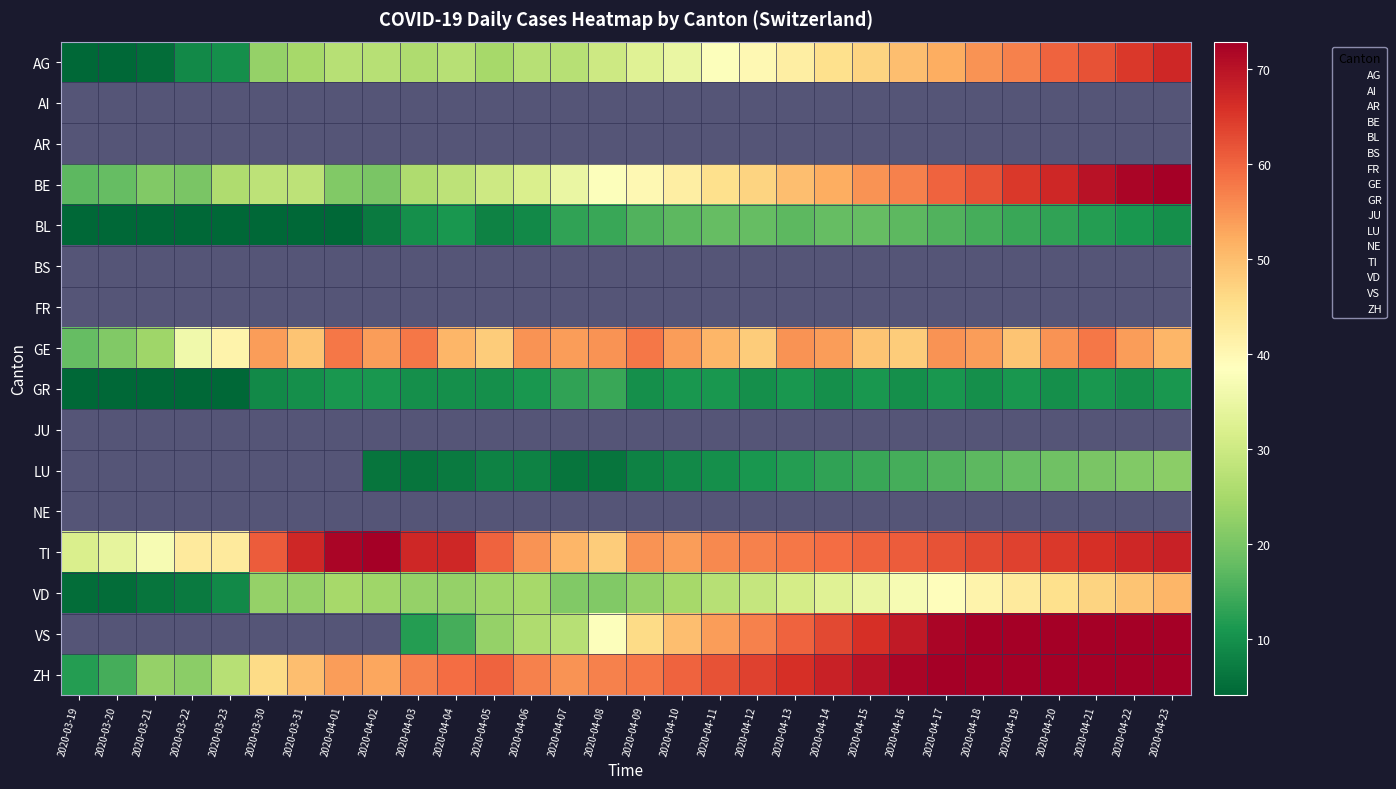

What is the lowest value of the TI series?

32.0